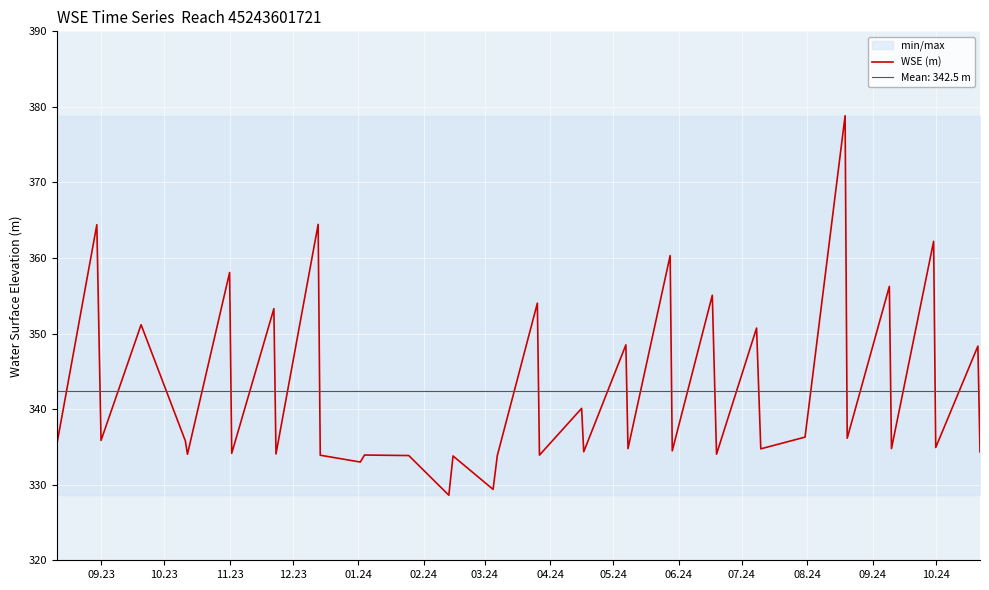

What is the maximum value for WSE (m)?

378.8